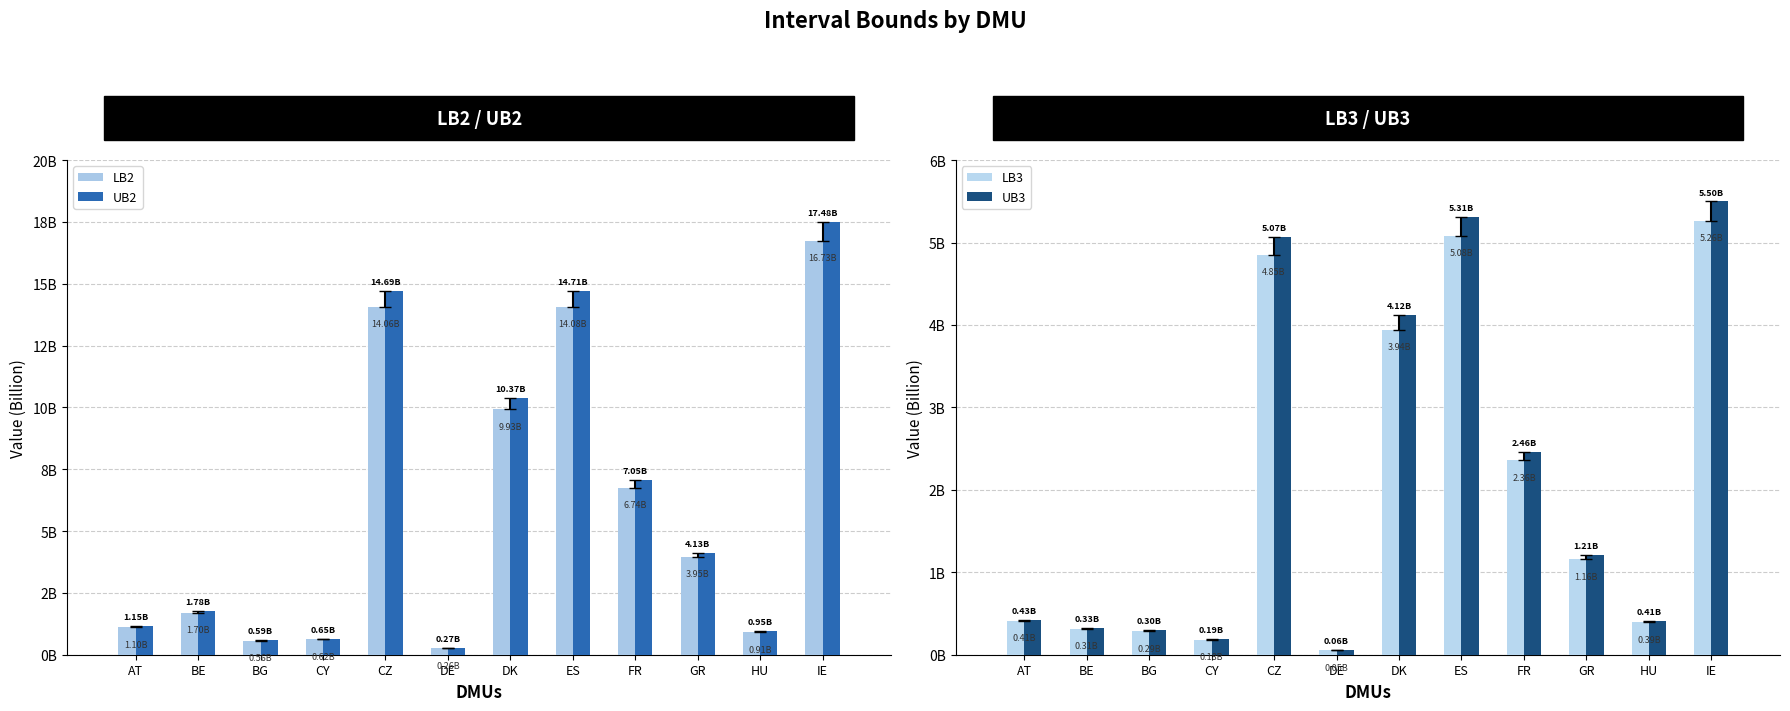

Which series has the widest spread of values?

UB2